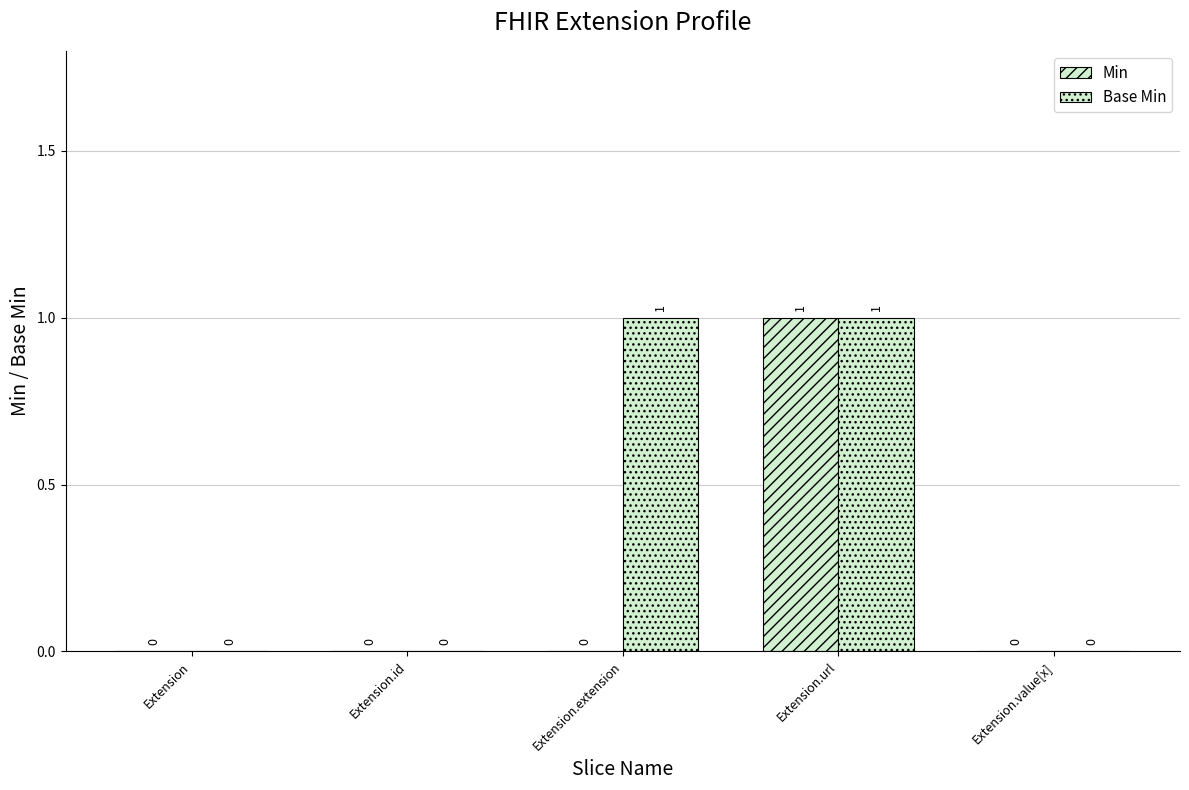

How many positive values does the Min series have?

1